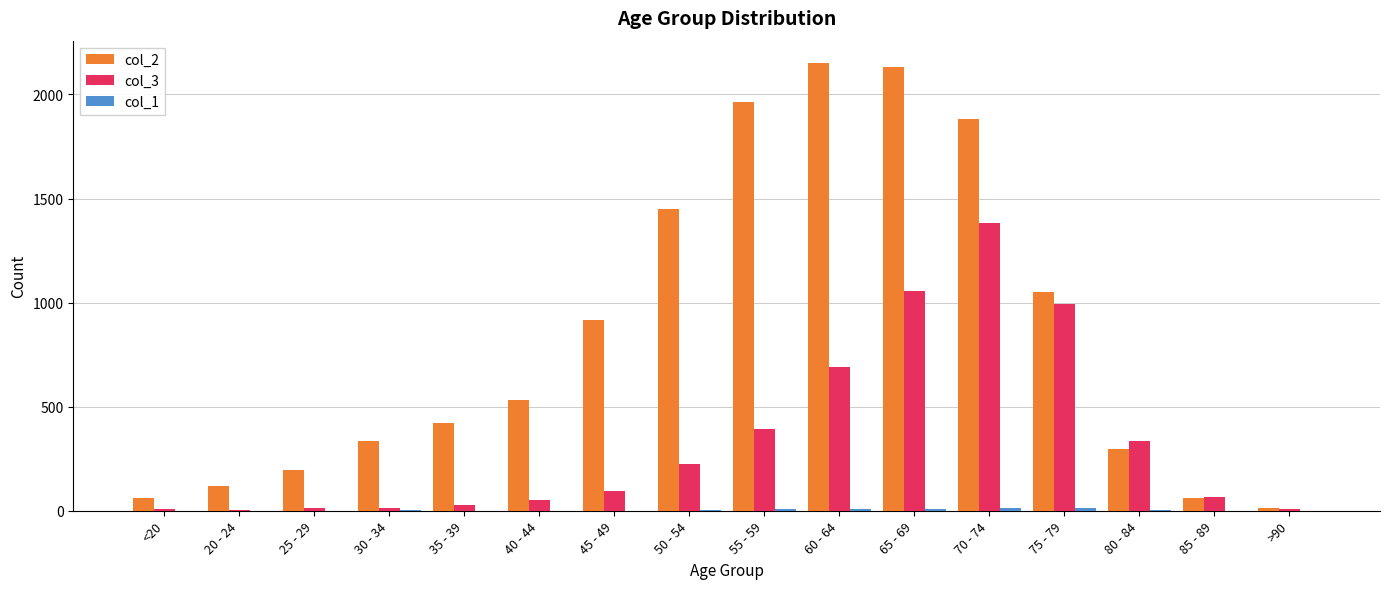

True or false: col_3 has a value of 9 at >90.

True